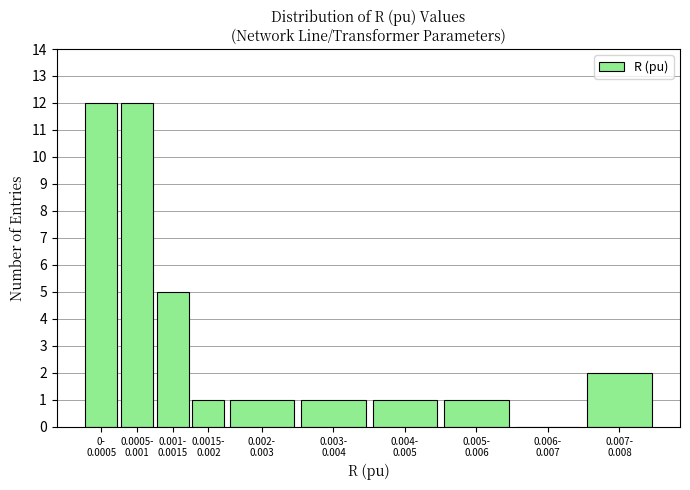

What is the maximum value shown in the chart?

12